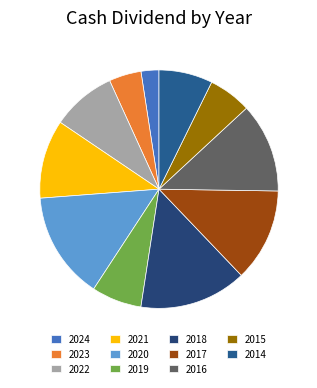

True or false: 2016 accounts for 12% of the total.

True